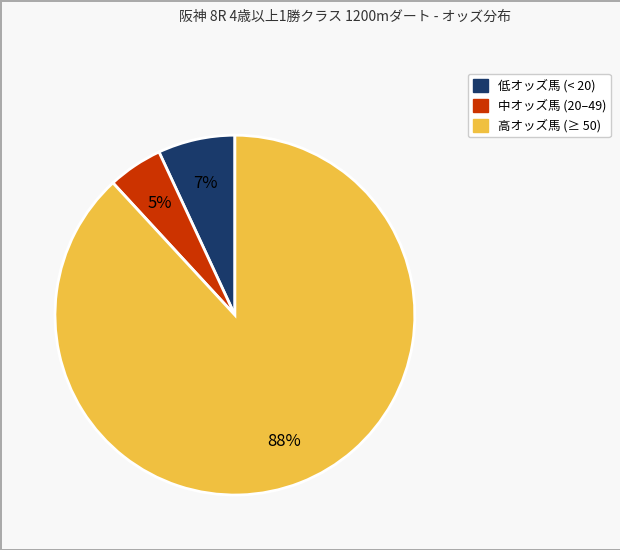

How many slices are in this pie chart?

3